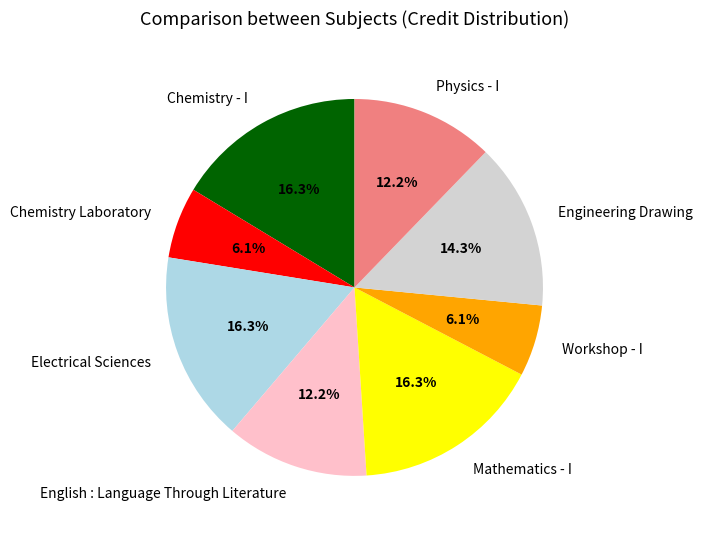

Is Physics - I the majority of the pie?

No